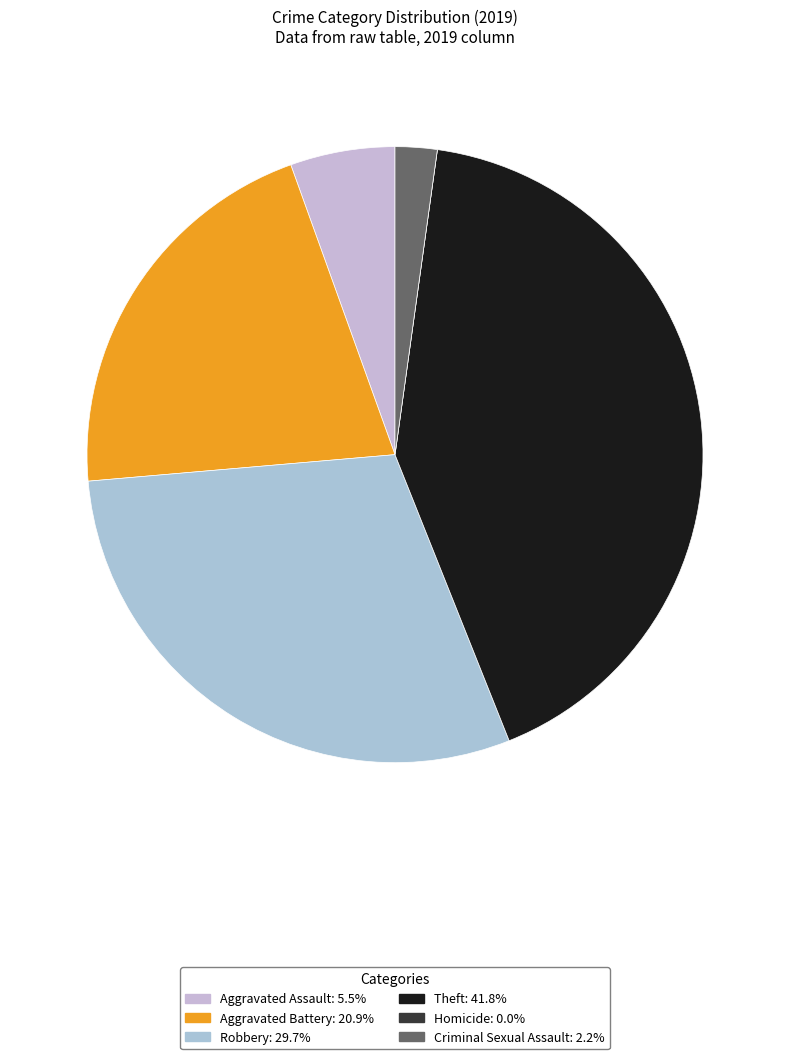

Does any single category account for the majority?

No